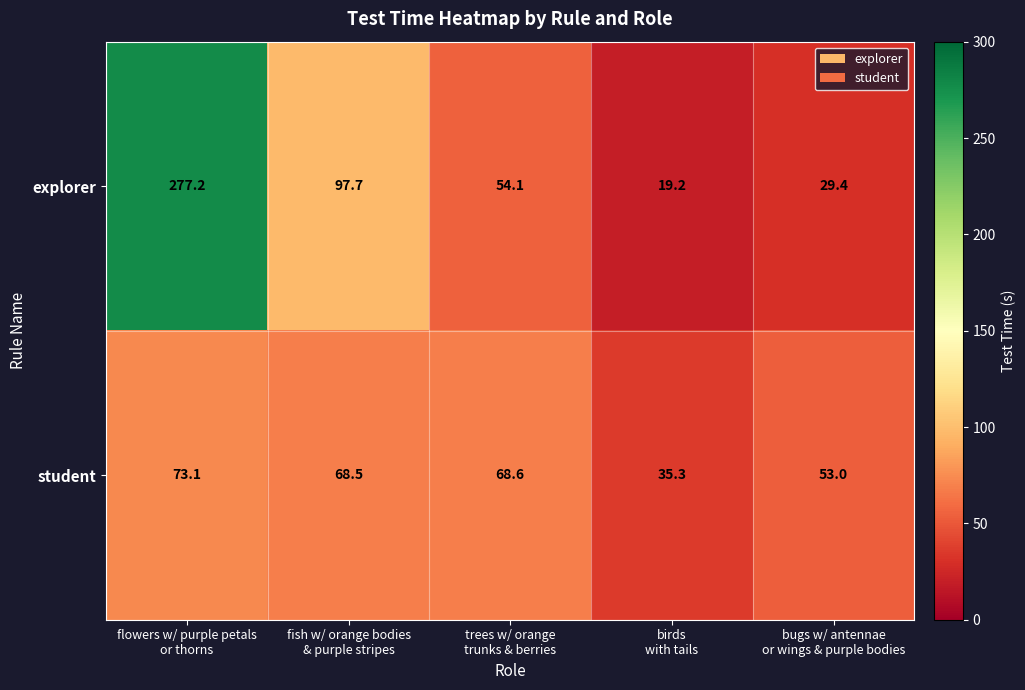

Rank the series by their average value, from lowest to highest.

student, explorer